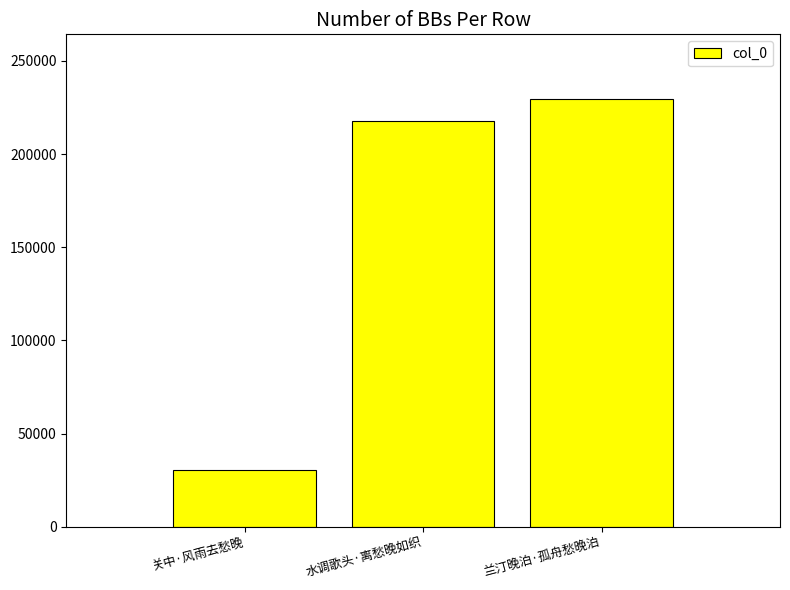

What is the label of the 2nd bar from the right?

水调歌头·离愁晚如织